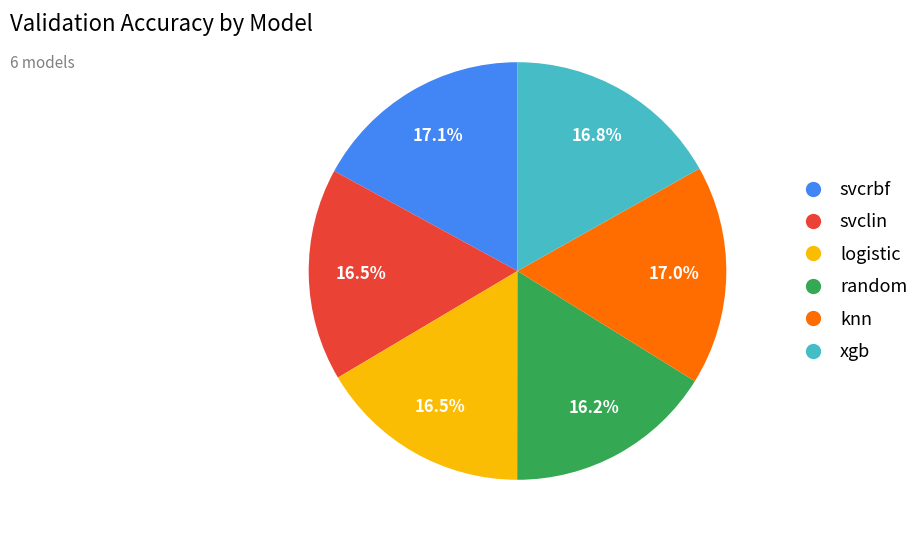

What is the ratio of the value at svclin to the value at svcrbf?

1.0